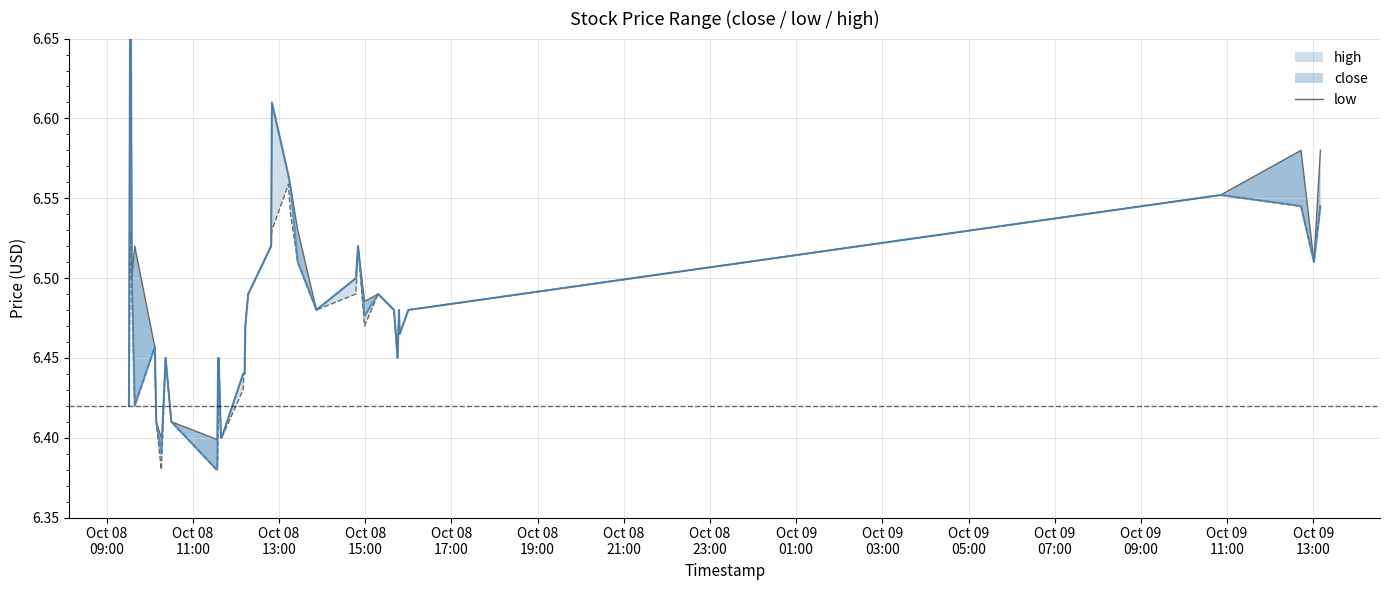

How many interior local peaks (higher than both neighbors) does the data have?

9